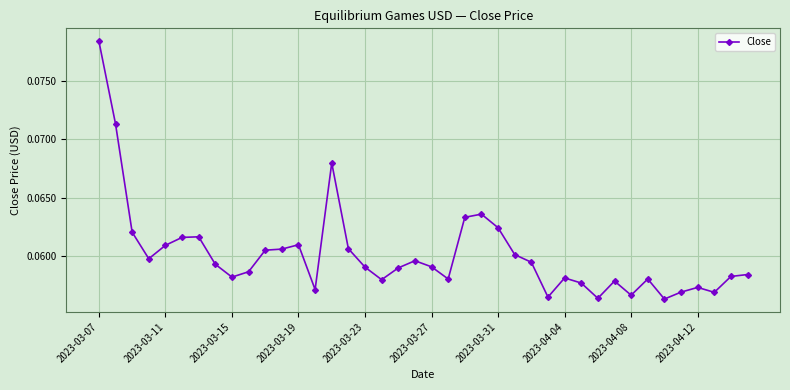

True or false: there are more than 0 points higher than both neighbors.

True